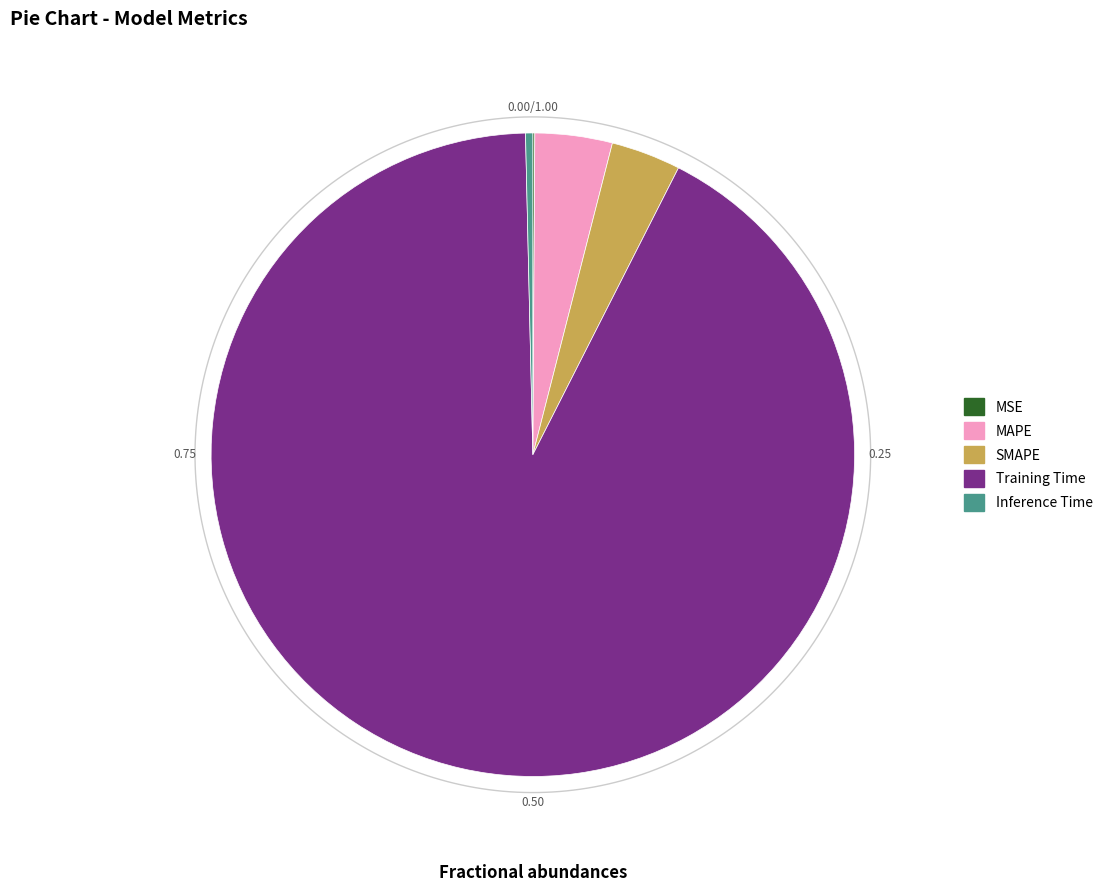

To the nearest percent, what is the difference between the largest and smallest slice percentages?

92%